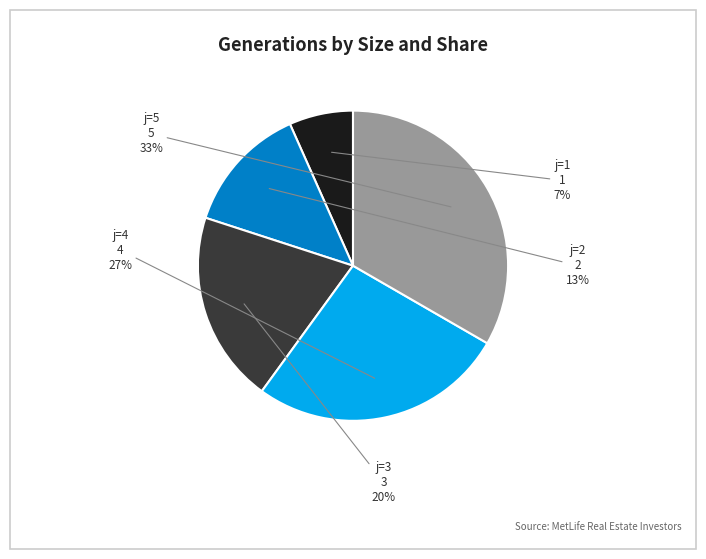

Is there a majority slice in this chart?

No